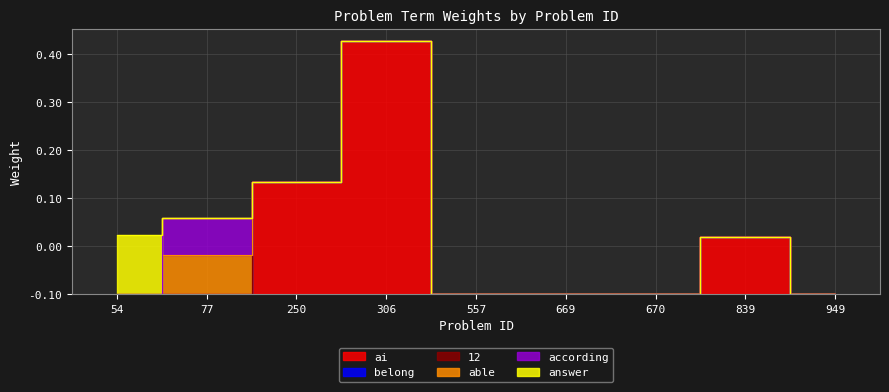

Which has a higher value, 54 or 557?

54